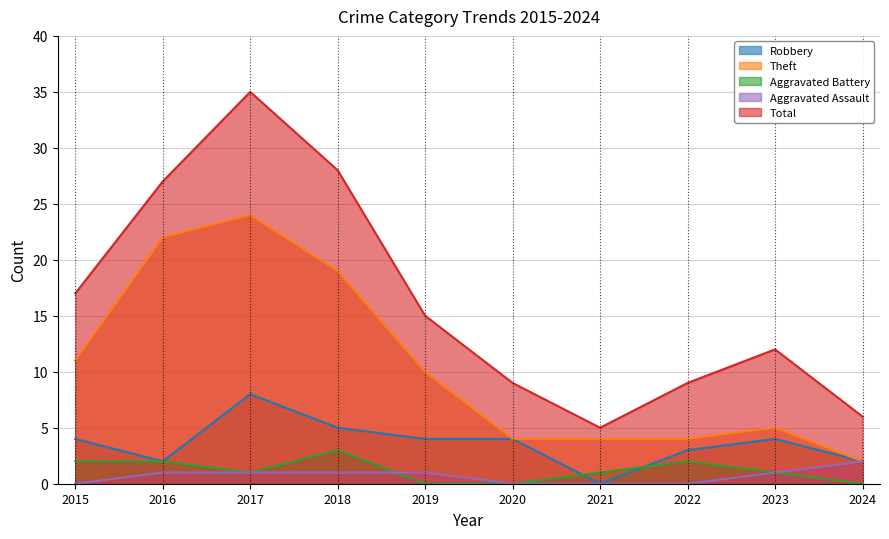

Which series has the largest range (max minus min)?

Total